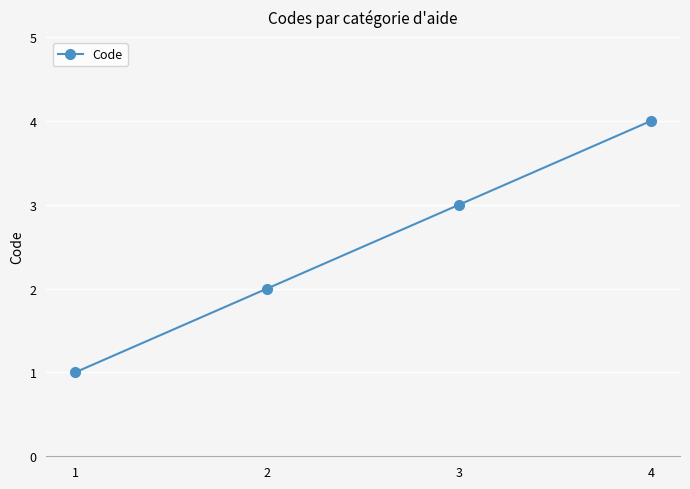

What is the sum of all values?

10